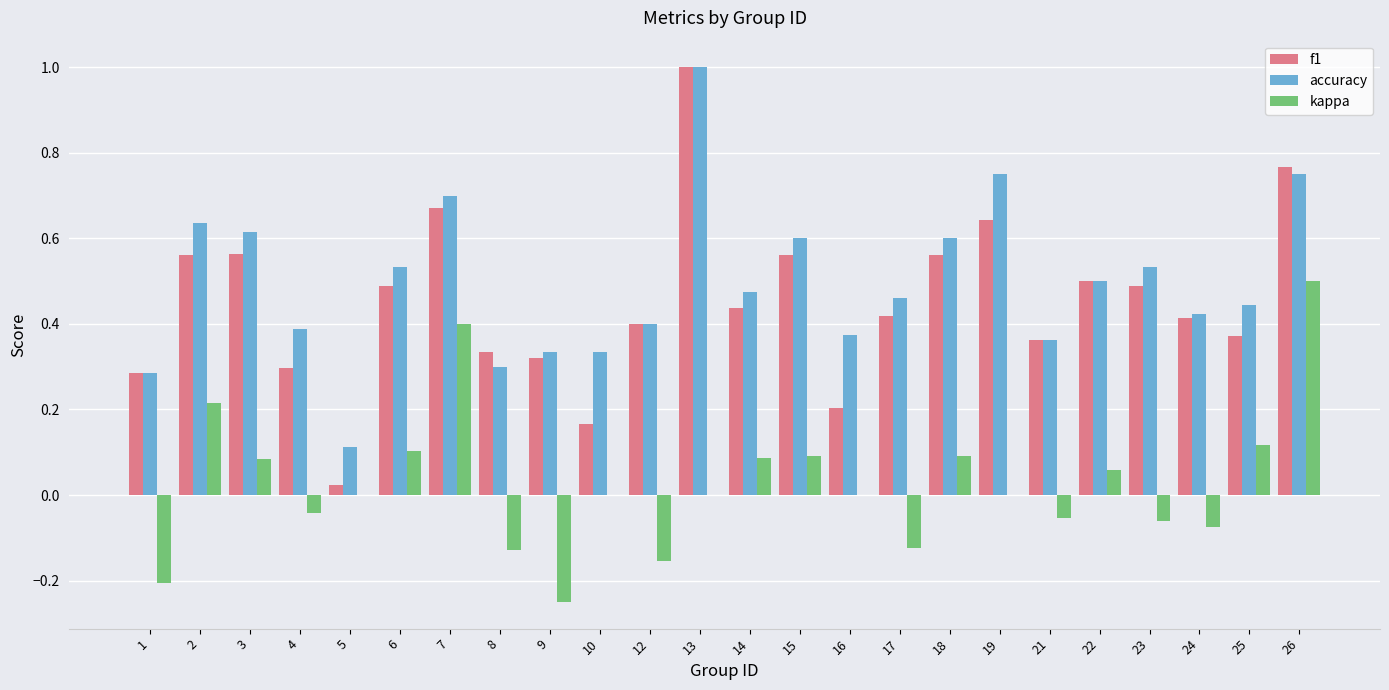

Between 14 and 15, which series saw the biggest shift?

accuracy